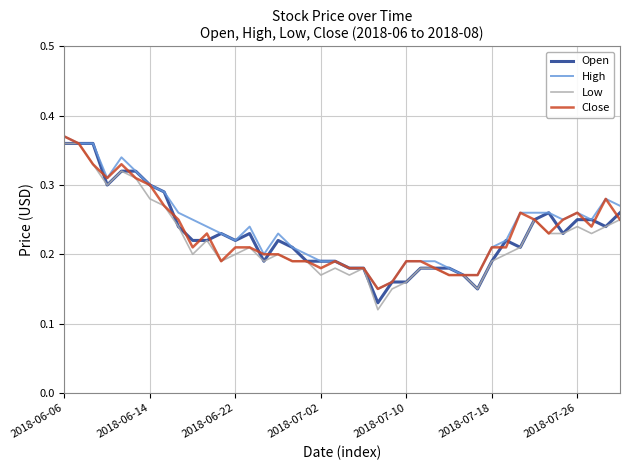

At which label does Close reach its peak?

2018-06-06